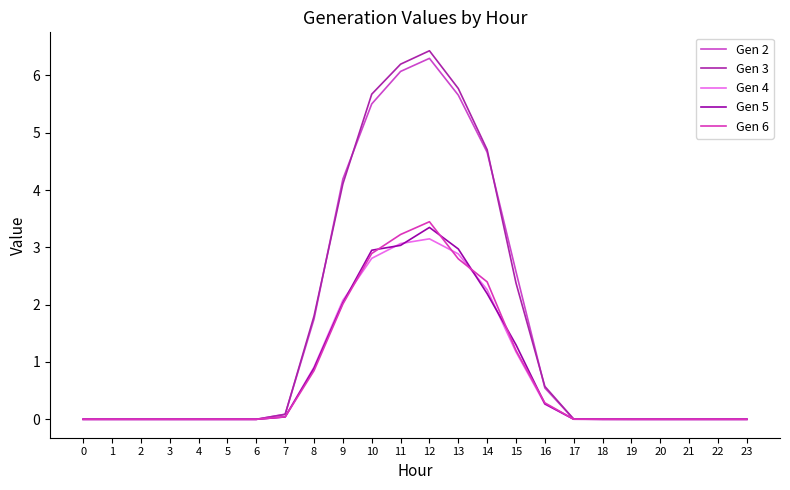

What is the value of the Gen 5 point at the 17th from the left?

0.3